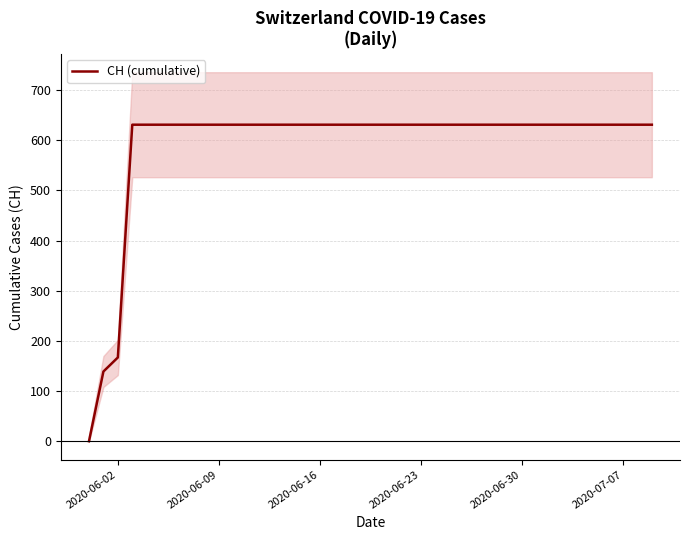

What is the average value?

591